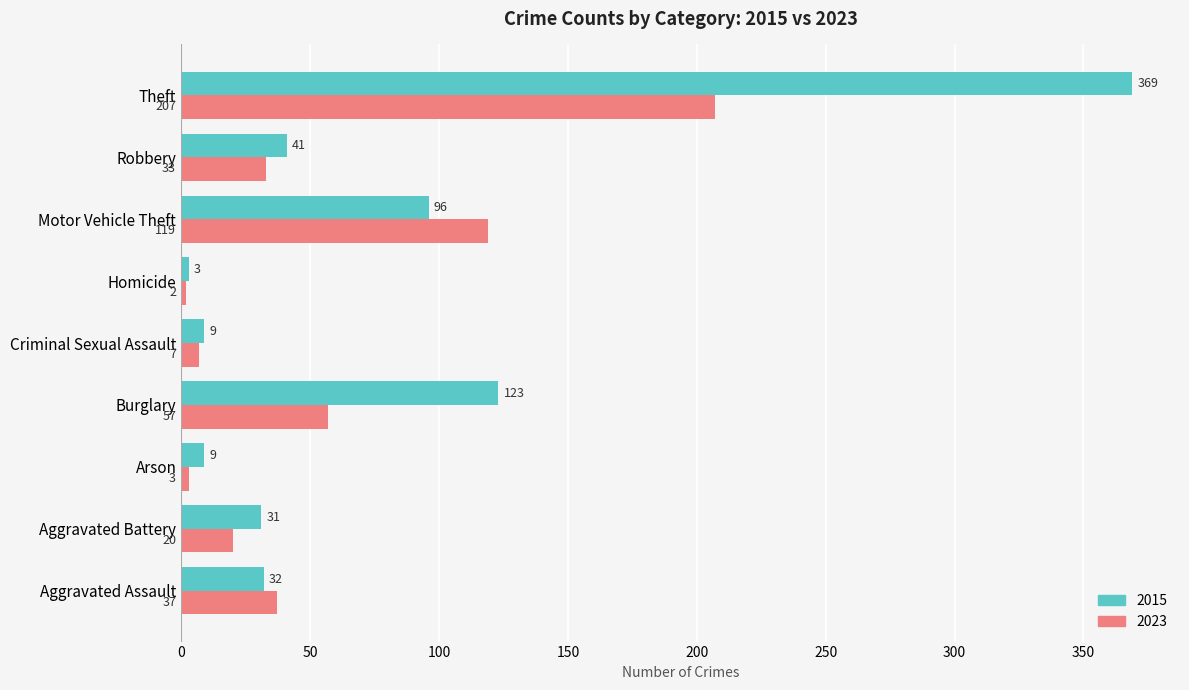

Is the value of 2015 at Aggravated Assault greater than the value of 2023 at Robbery?

No